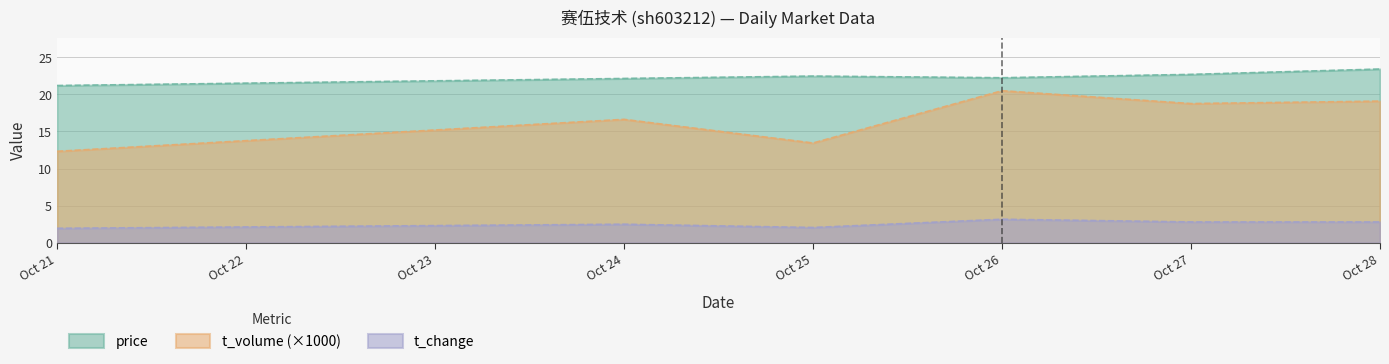

What is the difference between the highest and lowest values at Oct 27?

19.9